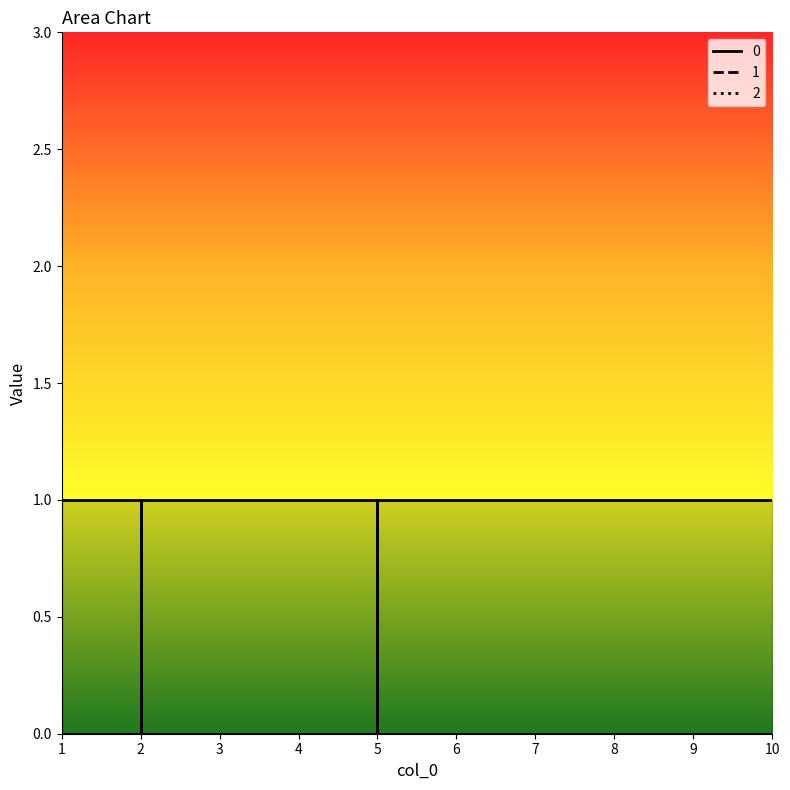

After their last crossing, which series has the higher values: 1 or 2?

2